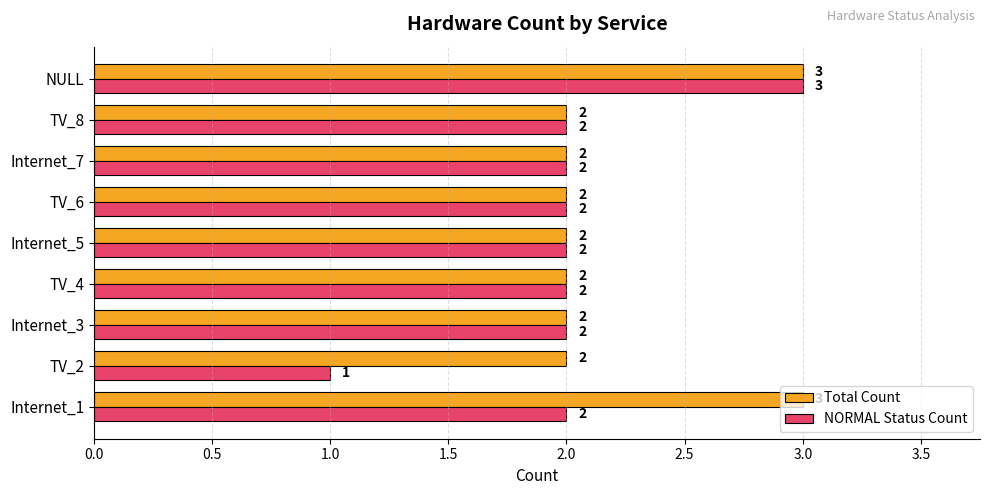

What is the maximum value for NORMAL Status Count?

3